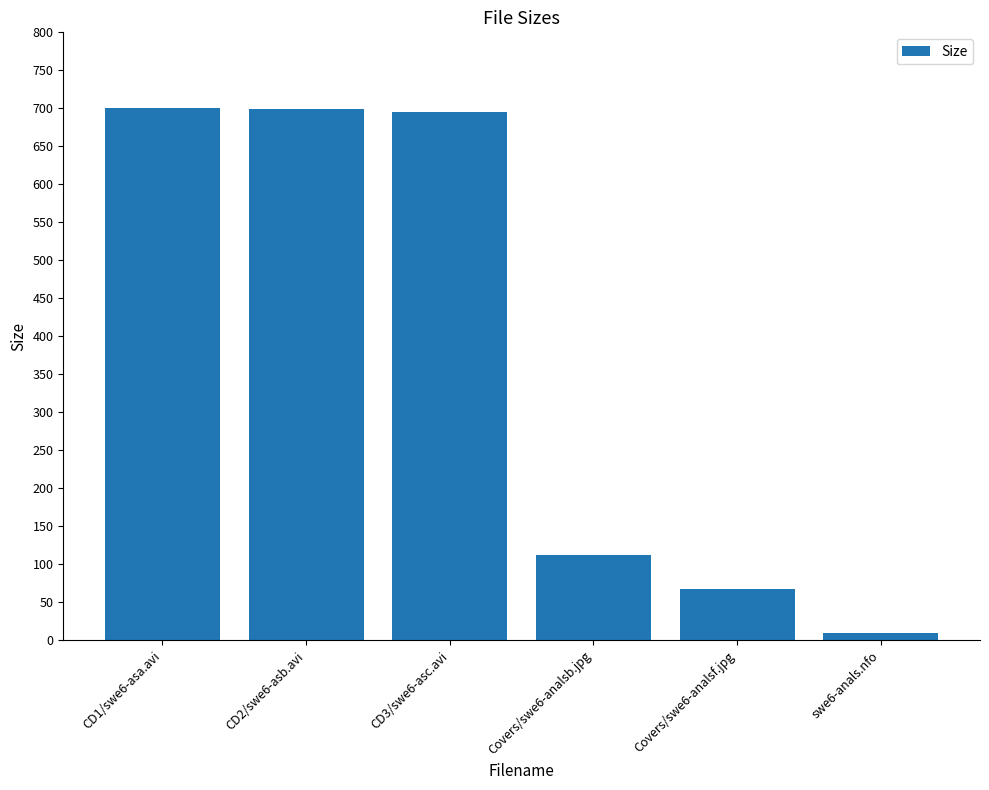

What is the difference between the maximum and minimum values?

690.5